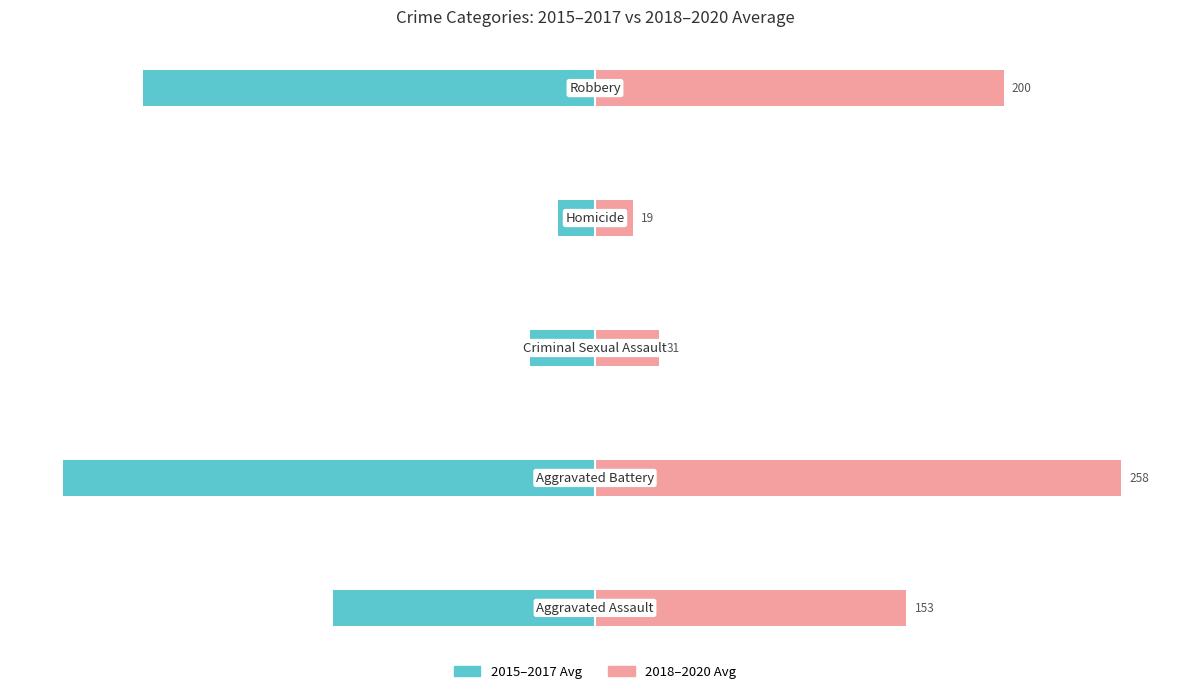

How many distinct data groups are displayed?

2